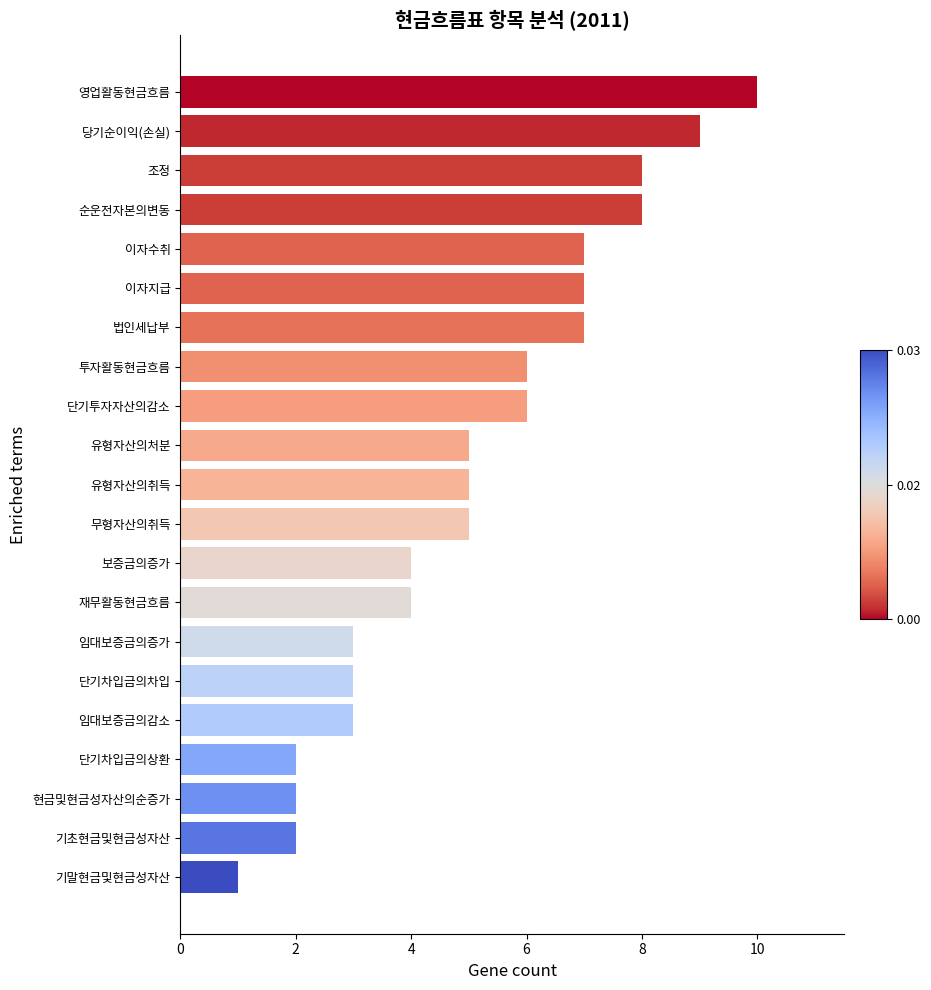

Which label corresponds to the smallest value in the chart?

기말현금및현금성자산